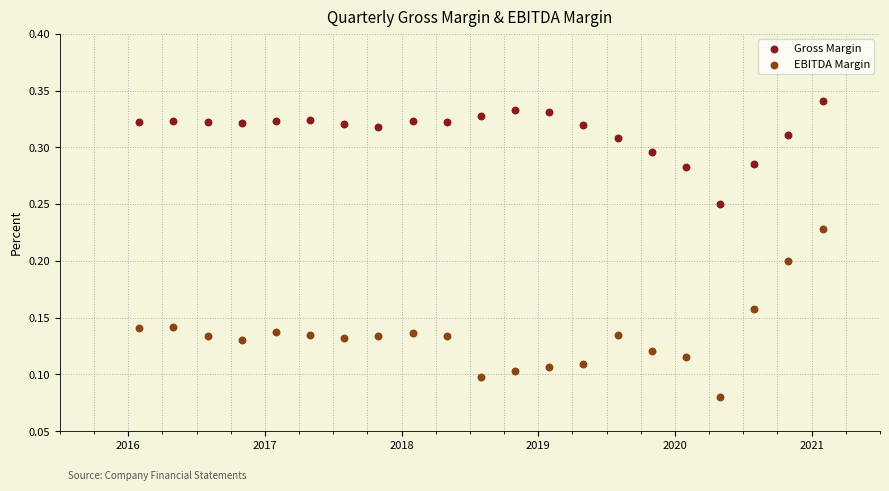

What are all the series names shown in the legend?

Gross Margin, EBITDA Margin